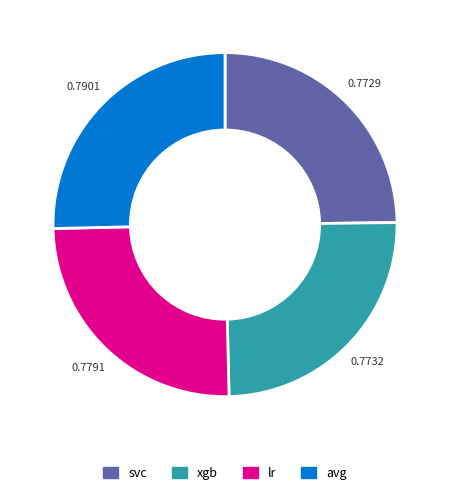

Is it true that xgb is 25% of the pie?

True